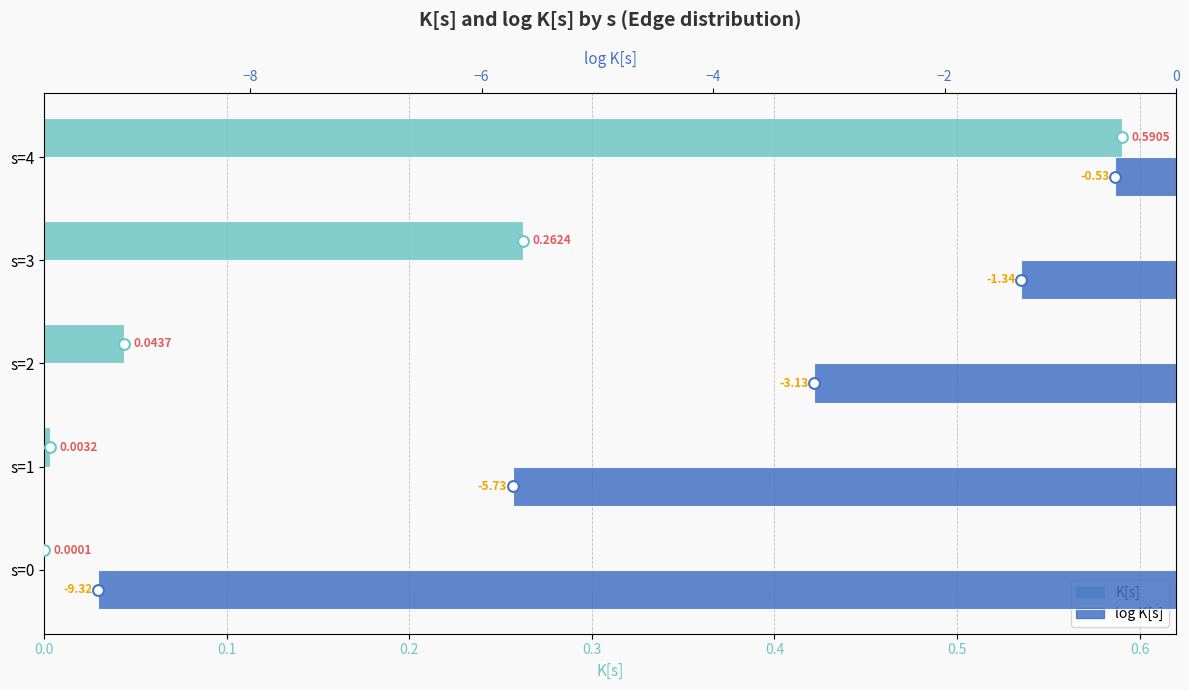

Which series has the largest total across all categories?

K[s]